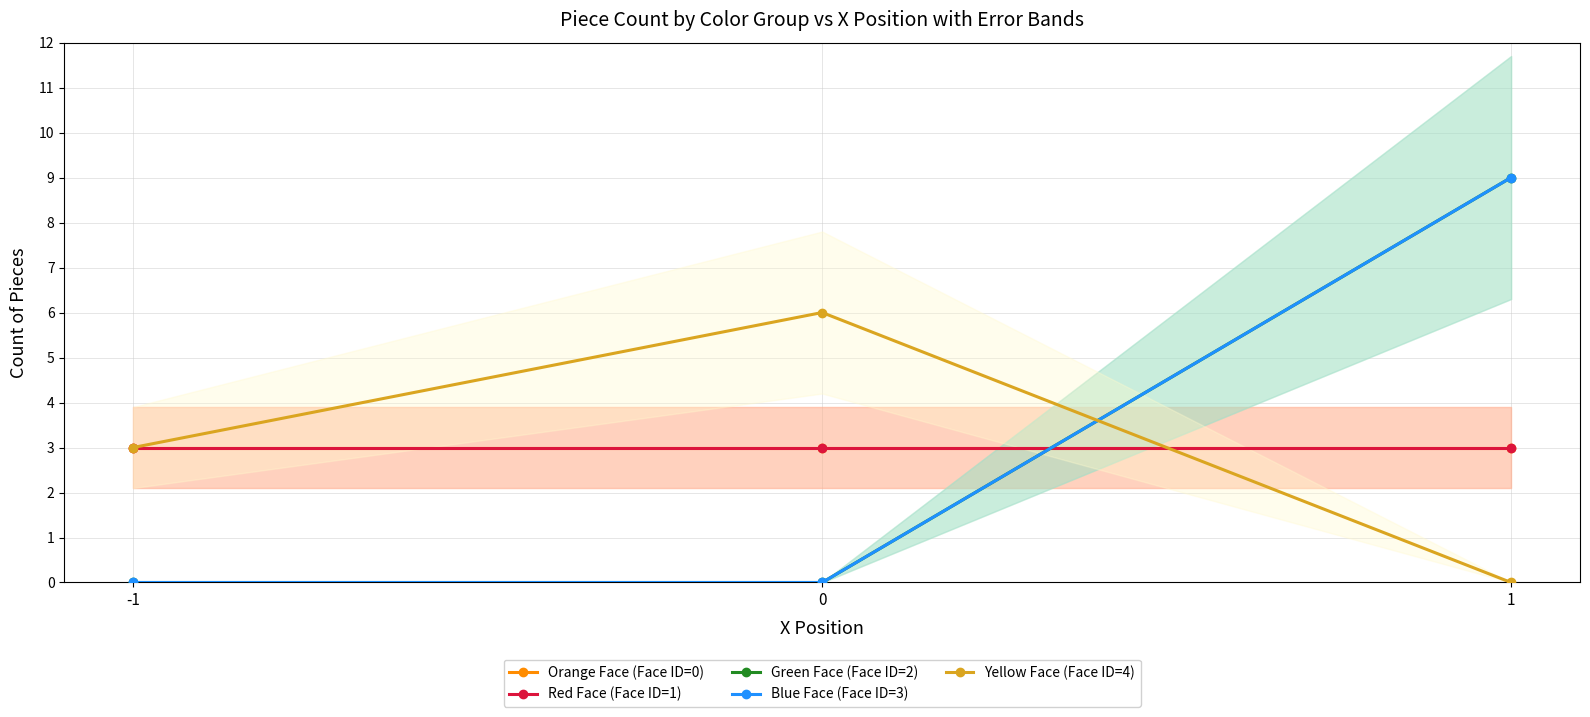

Rank the series by their maximum value, from highest to lowest.

Green Face (Face ID=2), Blue Face (Face ID=3), Yellow Face (Face ID=4), Orange Face (Face ID=0), Red Face (Face ID=1)